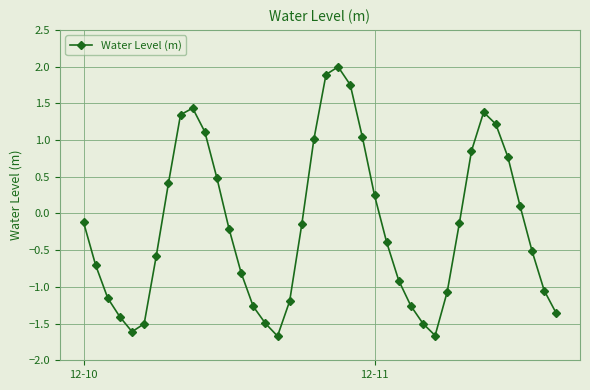

What is the difference between the maximum and minimum values?

3.7